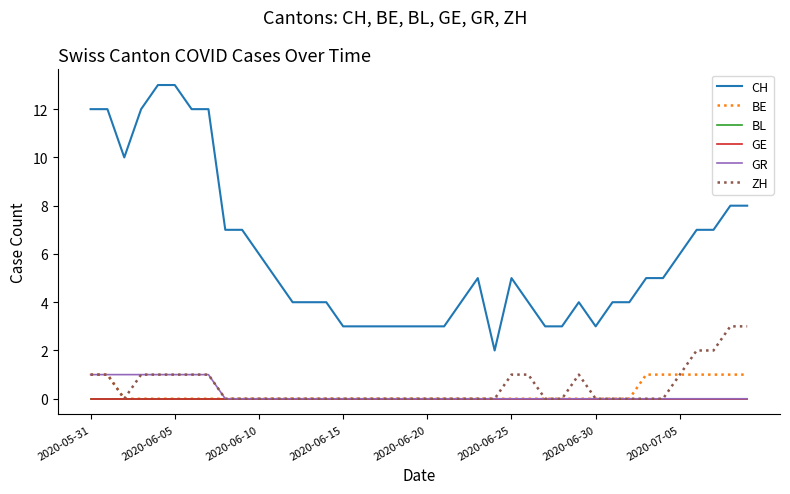

What is the highest value of the CH series?

13